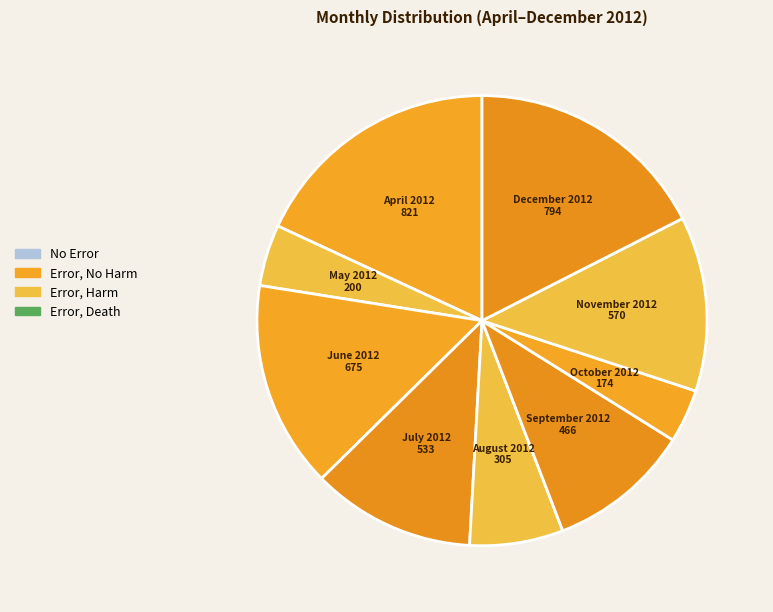

How many segments does this pie chart have?

9